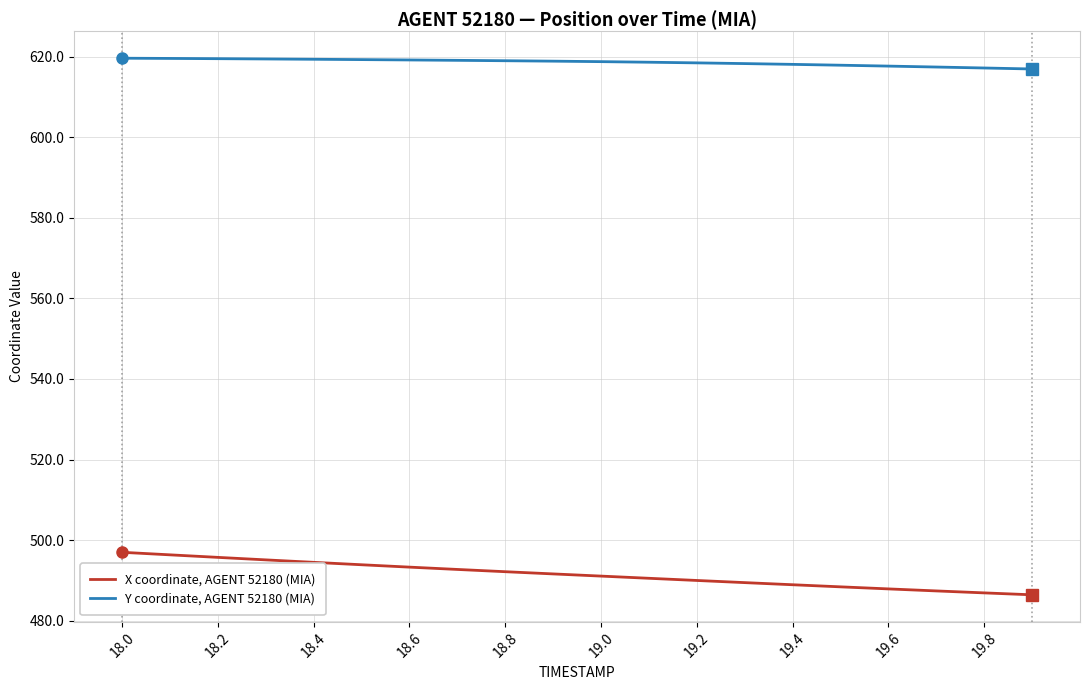

Which series has the widest spread of values?

X coordinate, AGENT 52180 (MIA)